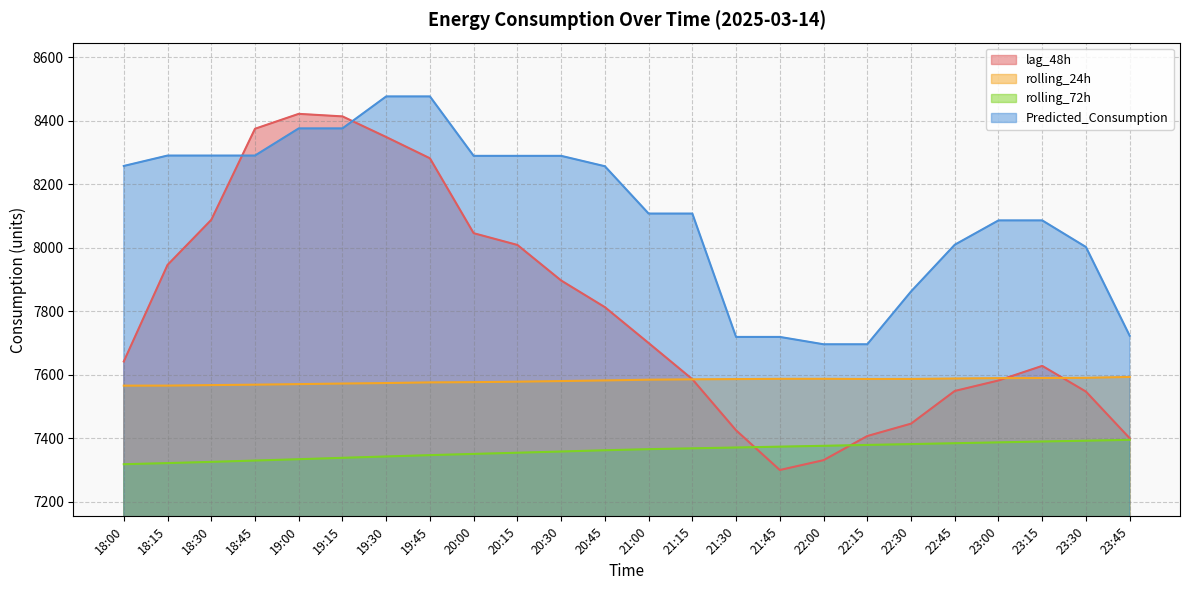

Is it true that lag_48h equals 8375.0 at 18:45?

True